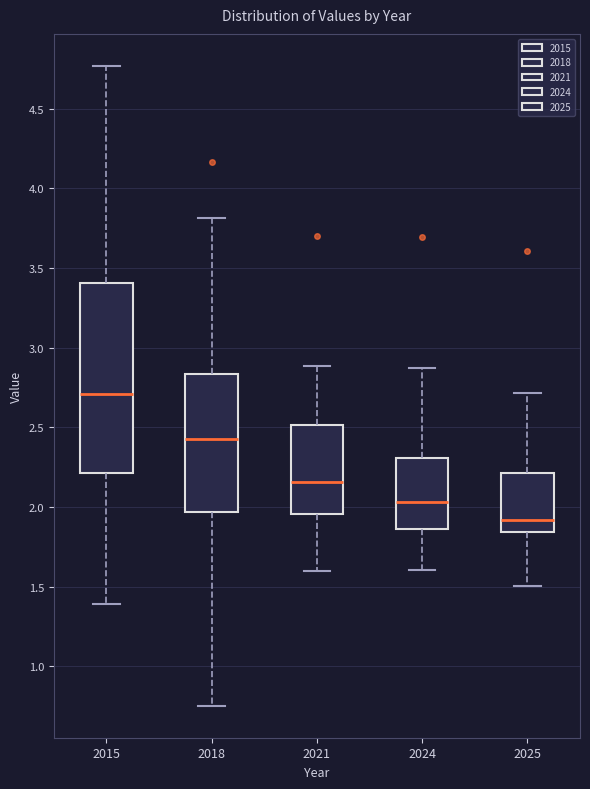

Which box is the tallest, from its lower edge to its upper edge?

2015